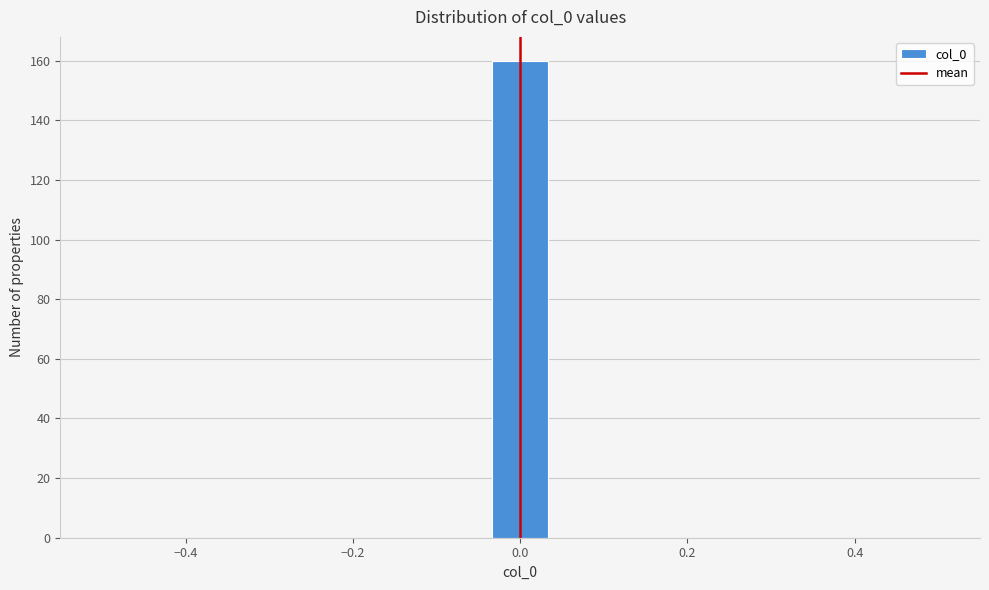

Around what value on the x-axis is the tallest bar? Give the approximate position of its centre, as read against the axis.

0.00